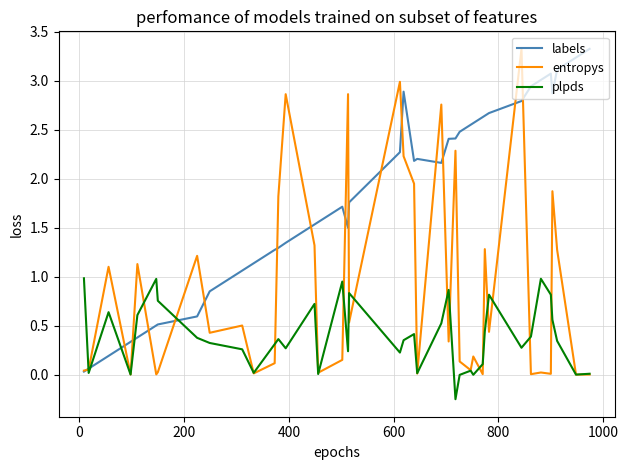

Which series has the largest total across all categories?

labels